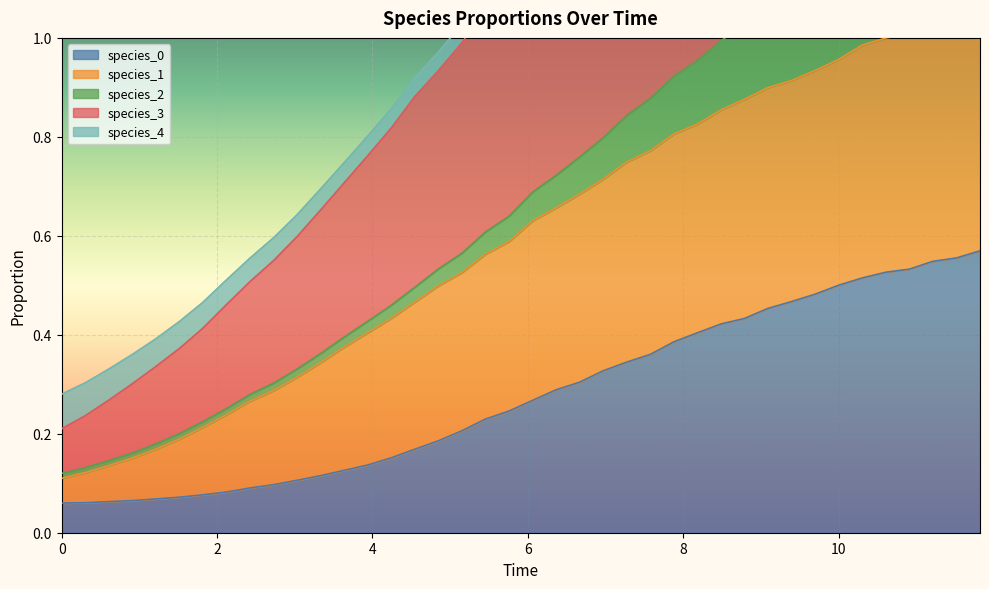

Is the value of species_1 at 19 greater than the value of species_3 at 23?

No